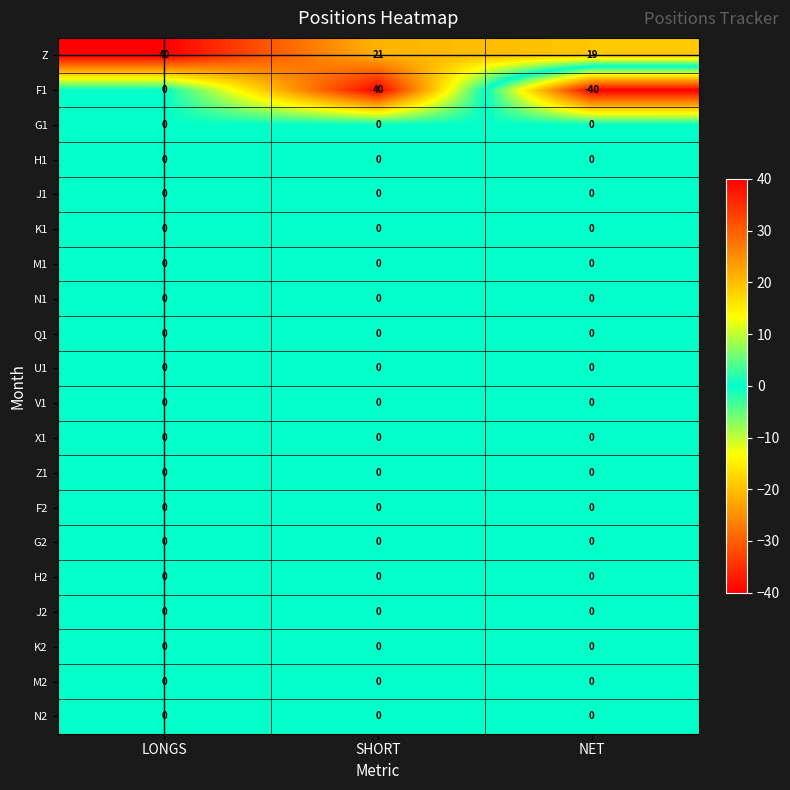

Which series changed the most between LONGS and SHORT?

F1